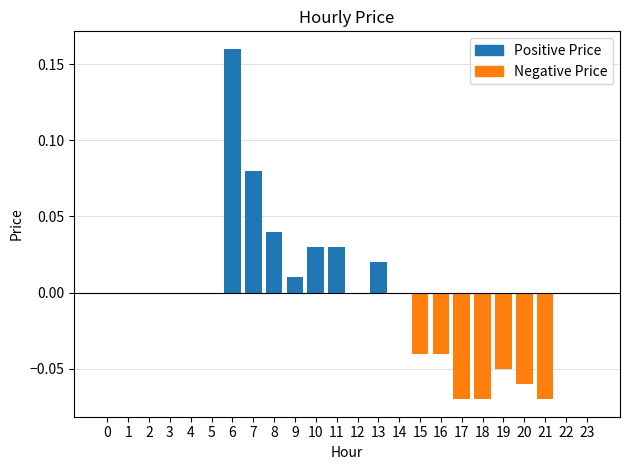

True or false: the data shows -0.0 at 20.

False